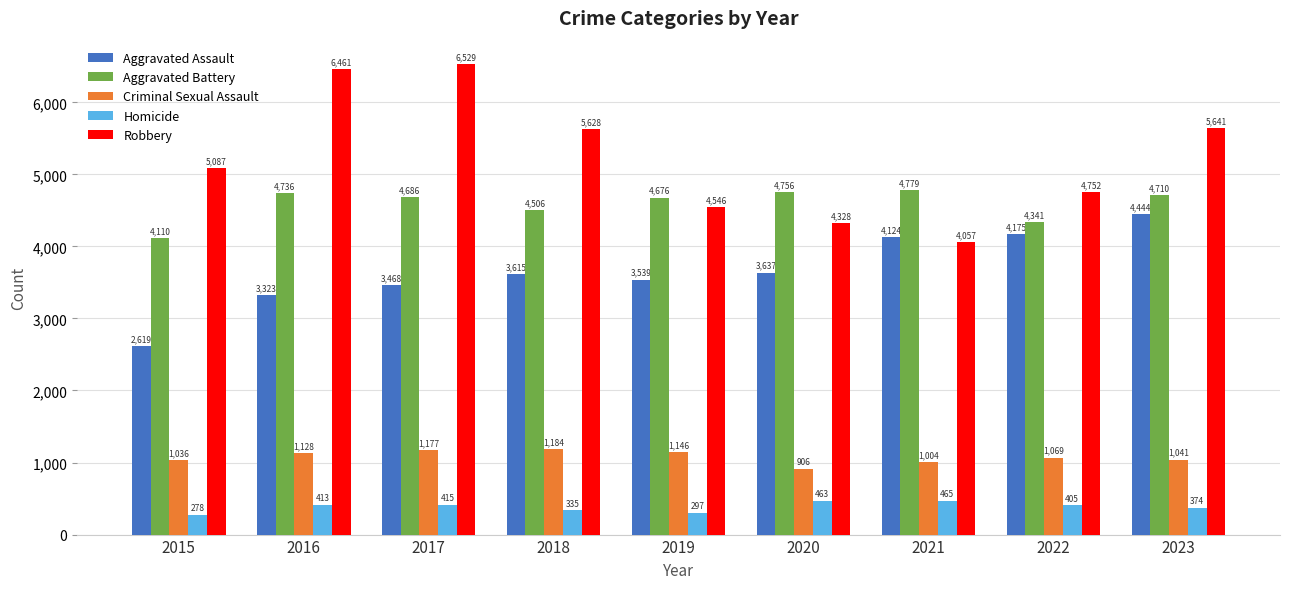

List the labels in order of Robbery value, largest first.

2017, 2016, 2023, 2018, 2015, 2022, 2019, 2020, 2021